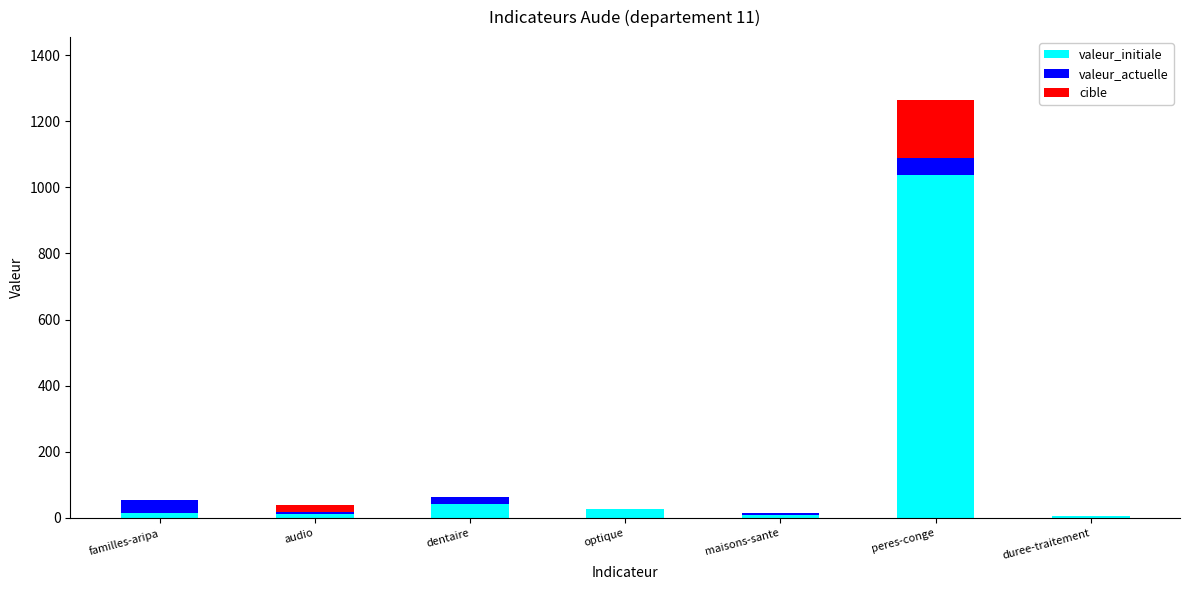

Rank the categories by cible value from highest to lowest.

peres-conge, audio, maisons-sante, duree-traitement, familles-aripa, dentaire, optique